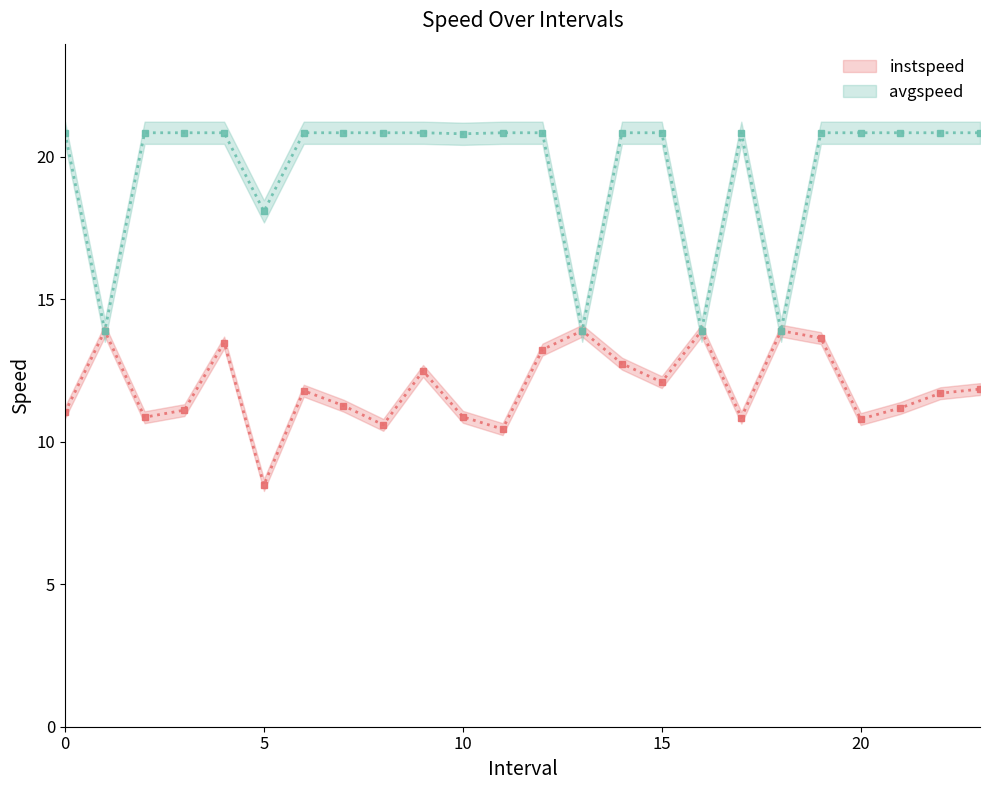

Reading right to left, list all the values displayed in this chart.

instspeed: 11.8	11.7	11.2	10.8	13.6	13.9	10.8	13.9	12.1	12.7	13.9	13.2	10.4	10.9	12.5	10.6	11.3	11.8	8.5	13.5	11.1	10.9	13.9	11.0
avgspeed: 20.8	20.8	20.8	20.8	20.8	13.9	20.8	13.9	20.8	20.8	13.9	20.8	20.8	20.8	20.8	20.8	20.8	20.8	18.1	20.8	20.8	20.8	13.9	20.8